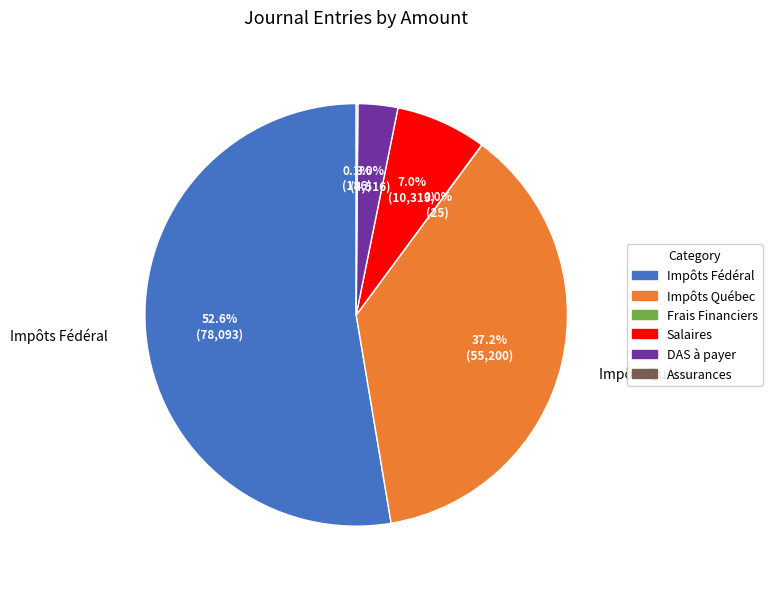

Does any single category account for the majority?

Yes